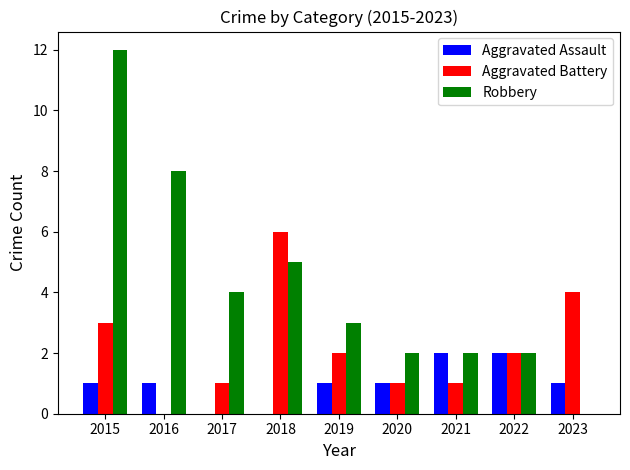

What is the highest value of the Aggravated Assault series?

2